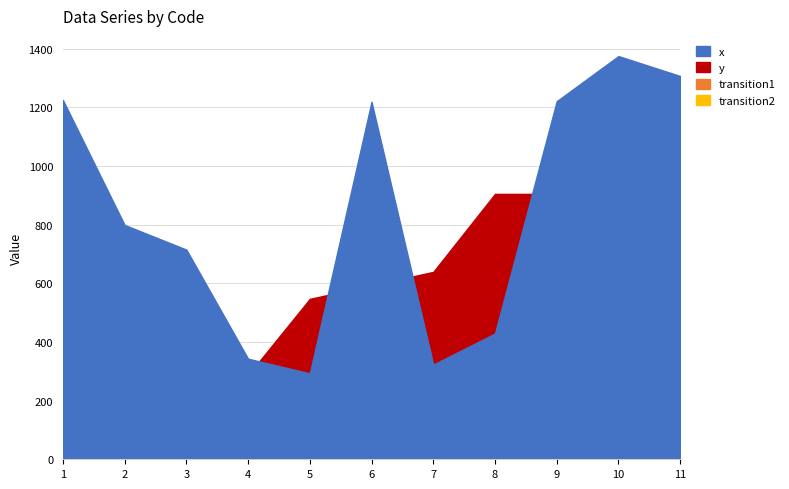

What is the total value across all series at 2?

995